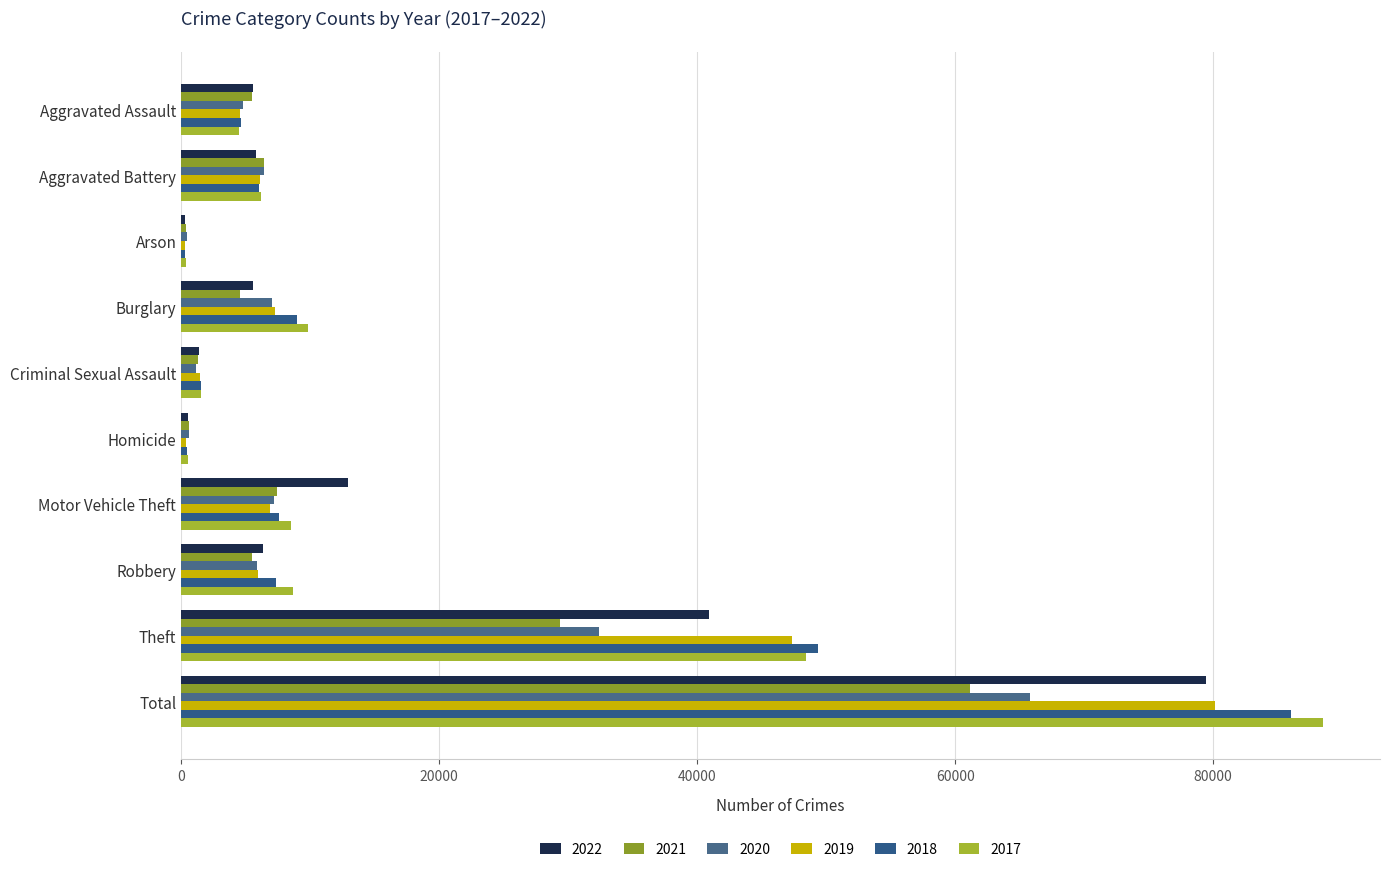

What is the label of the 3rd bar from the right?

Robbery